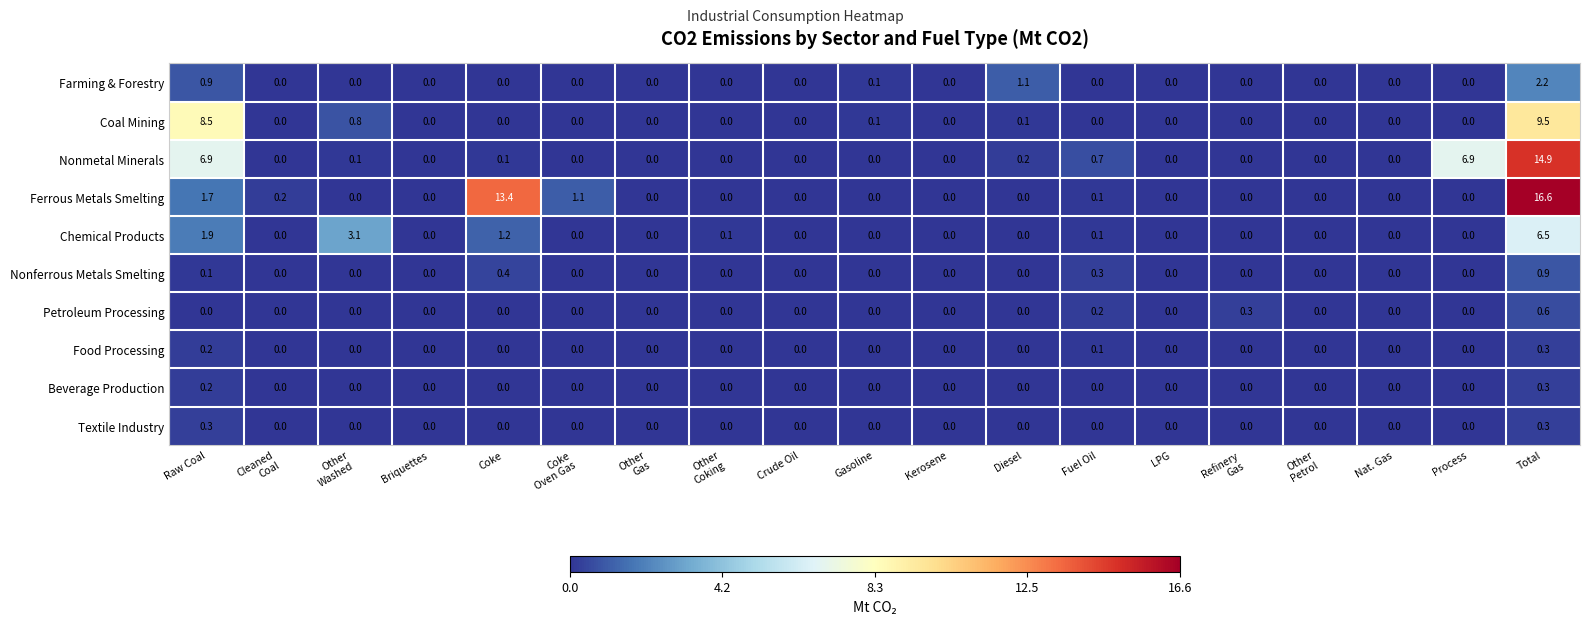

Count the Petroleum Processing values in the range 0 to 1.

19